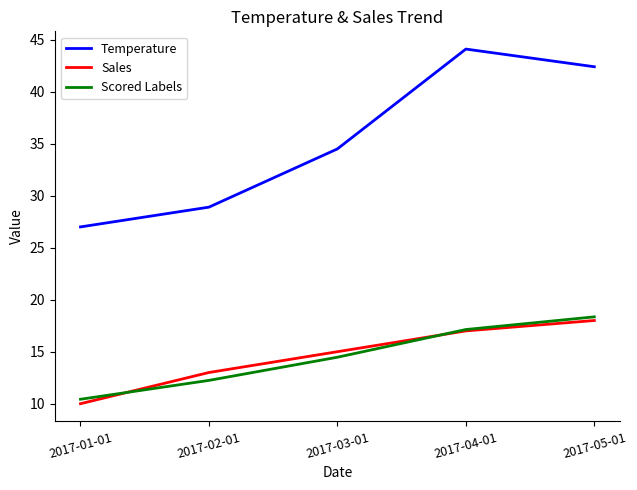

What is the minimum value for Scored Labels?

10.4